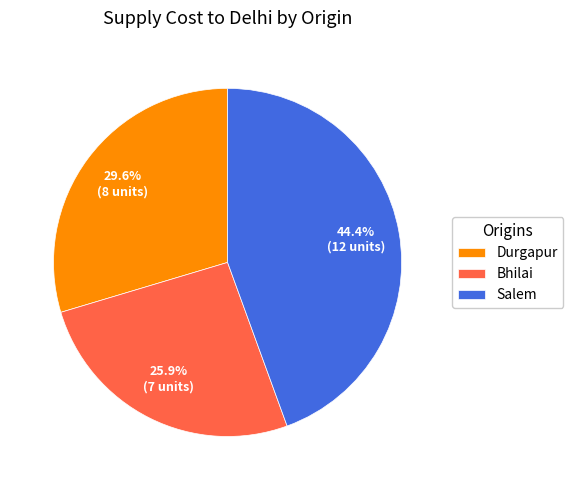

Rank the categories by value from highest to lowest.

Salem, Durgapur, Bhilai